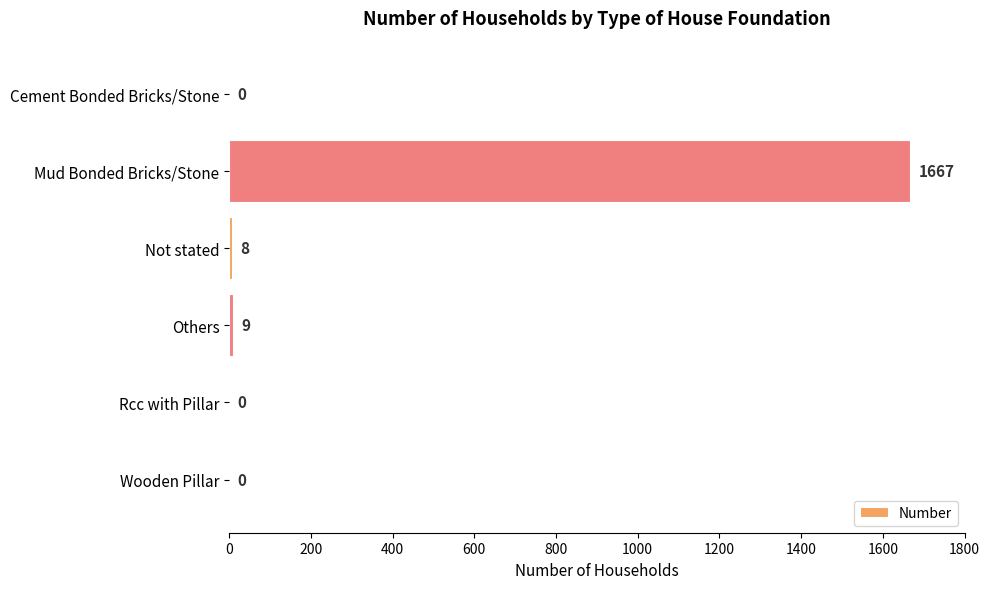

What is the sum of the values at Rcc with Pillar and Mud Bonded Bricks/Stone?

1667